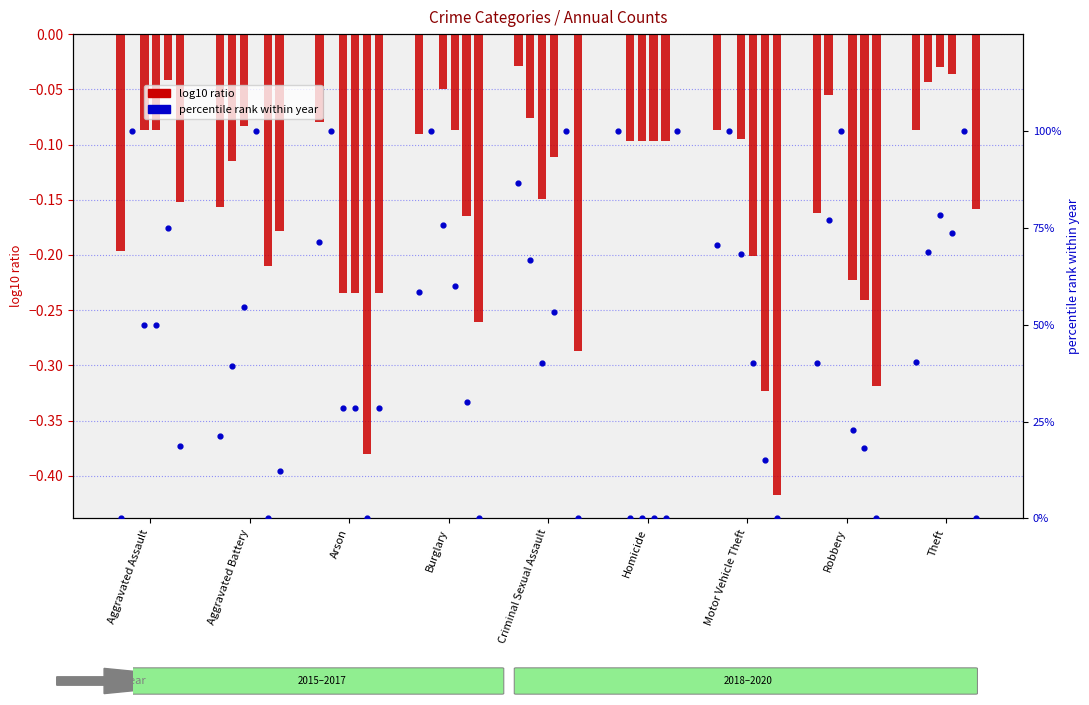

Which has a higher value, Motor Vehicle Theft or Criminal Sexual Assault?

Criminal Sexual Assault